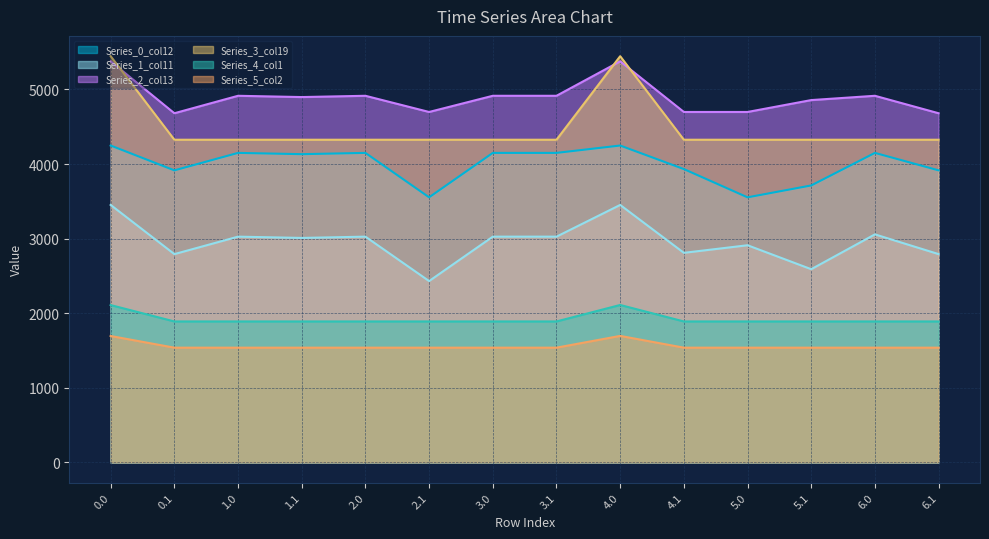

What is the label of the 4th point from the left?

1.1